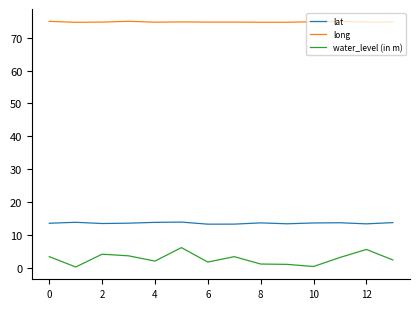

True or false: water_level (in m) and lat intersect in this chart.

False